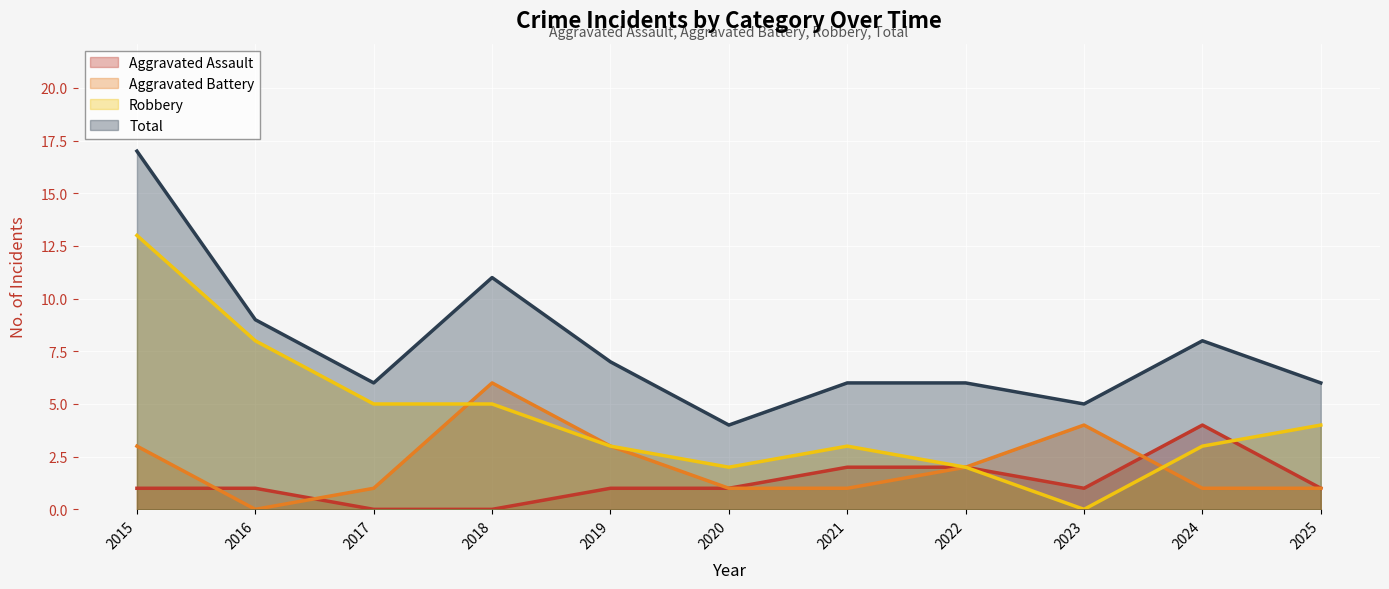

What is the difference between the Robbery values at 2019 and 2016?

5